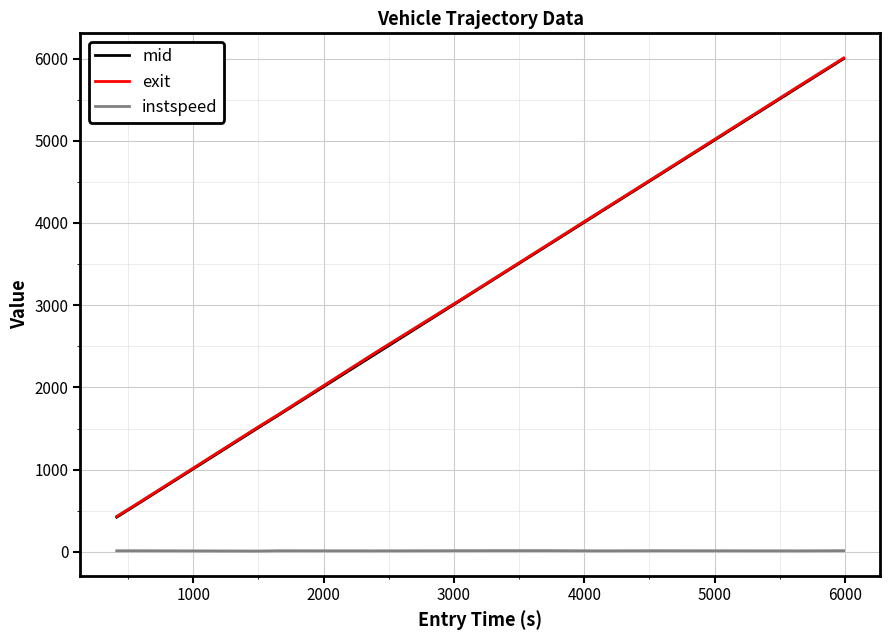

What are all the series names shown in the legend?

mid, exit, instspeed